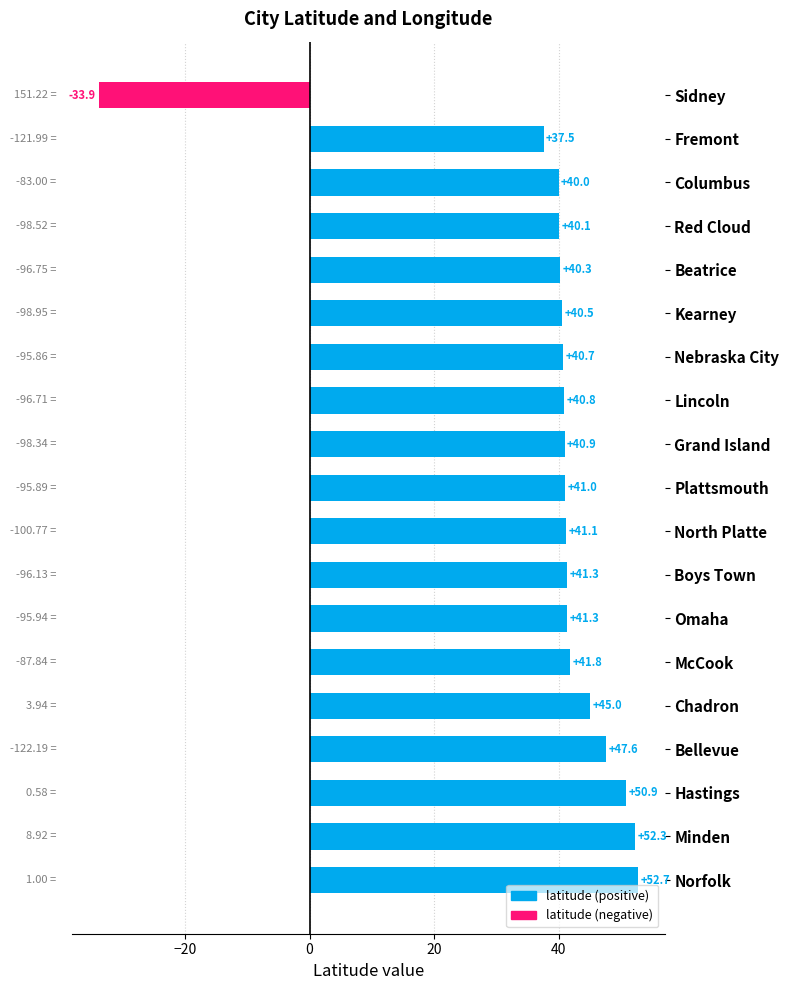

What is the ratio of the value at Boys Town to the value at Plattsmouth?

1.0